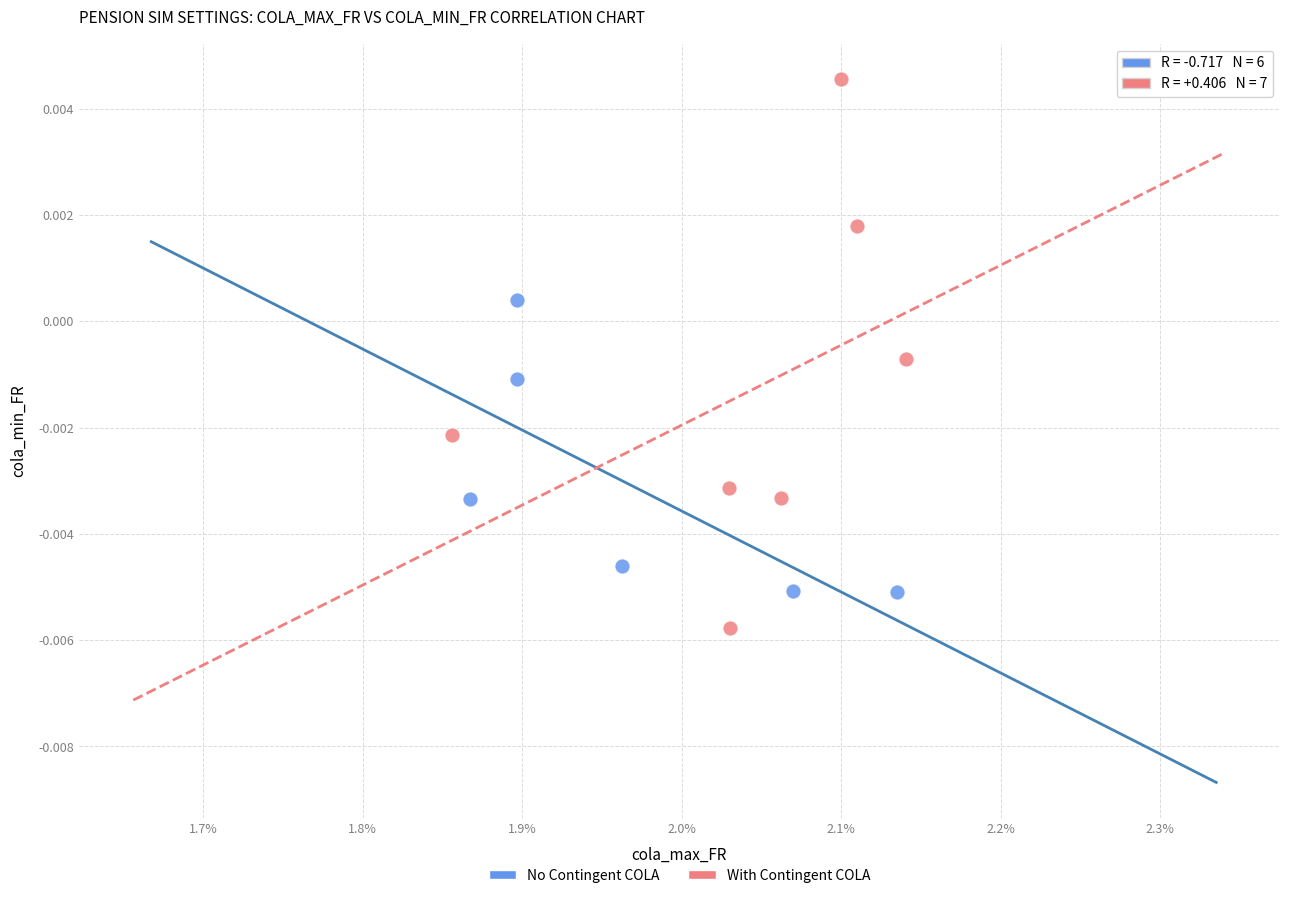

What are all the series names shown in the legend?

No Contingent COLA, With Contingent COLA